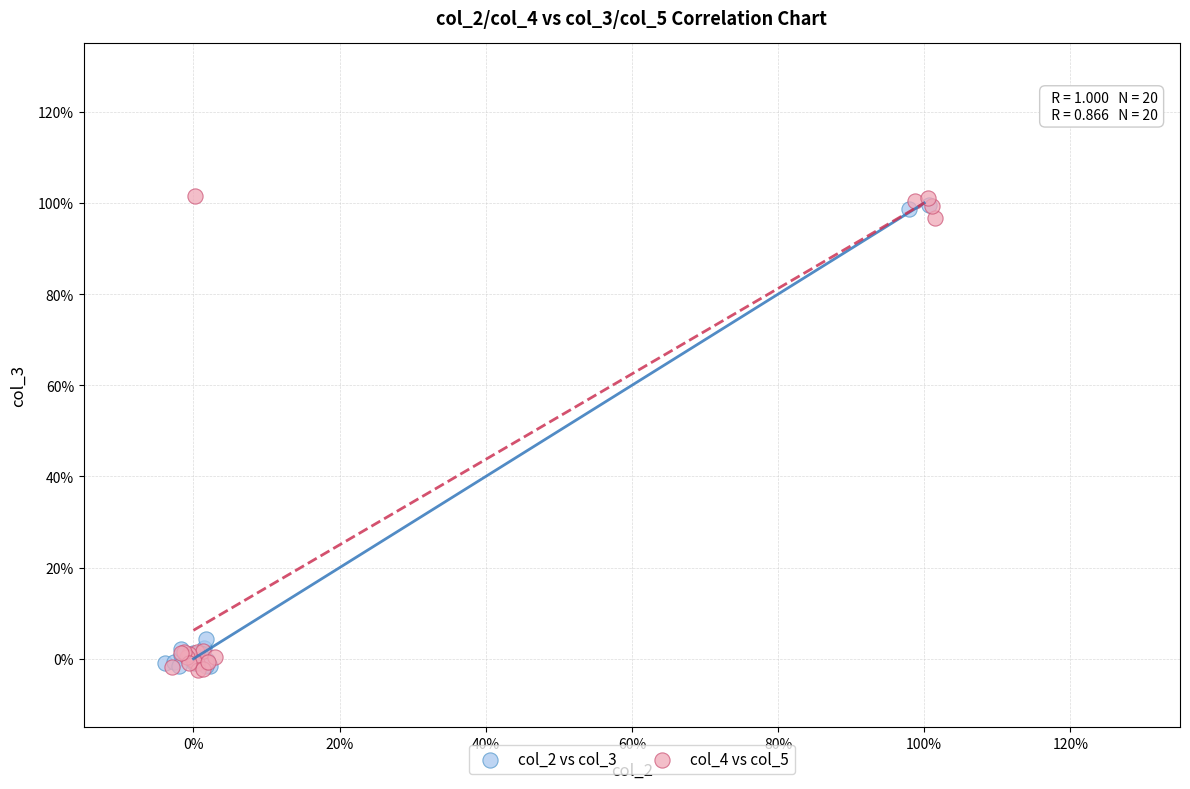

Which series has the widest spread of Y values?

col_4 vs col_5